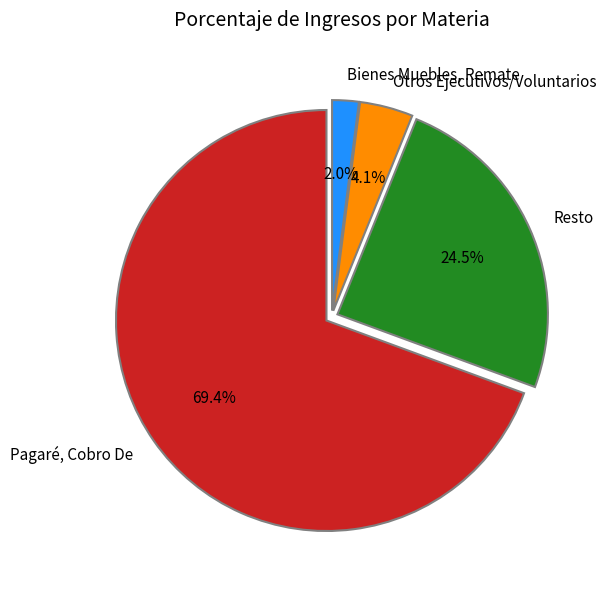

Rank the categories by value from highest to lowest.

Pagaré, Cobro De, Resto, Otros Ejecutivos/Voluntarios, Bienes Muebles, Remate